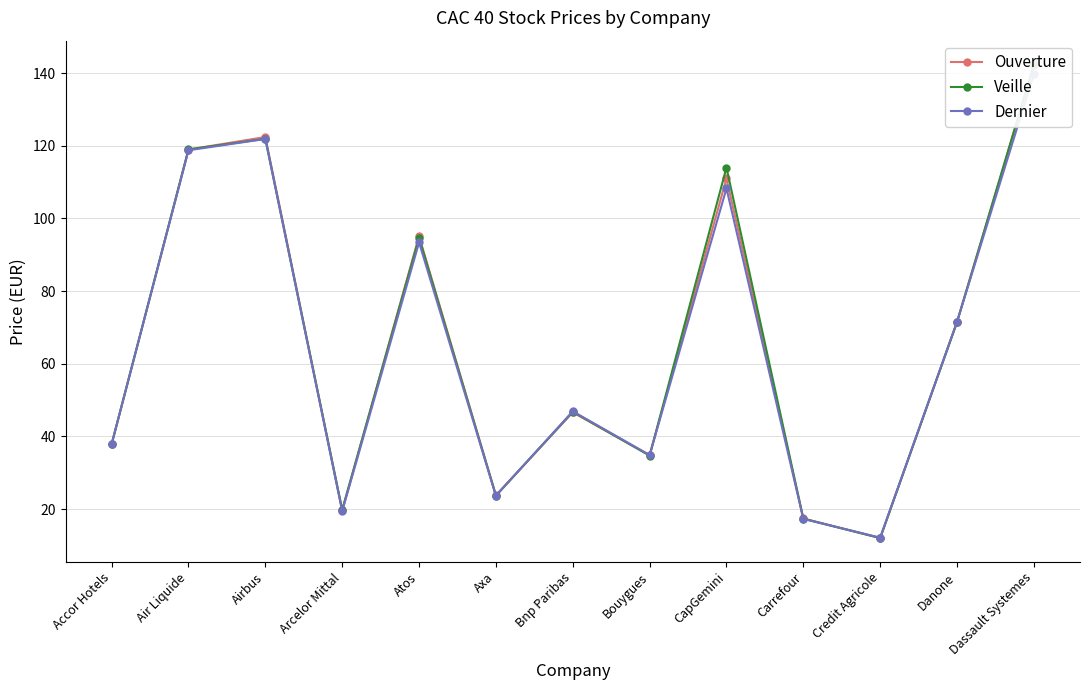

What is the minimum value for Veille?

12.0